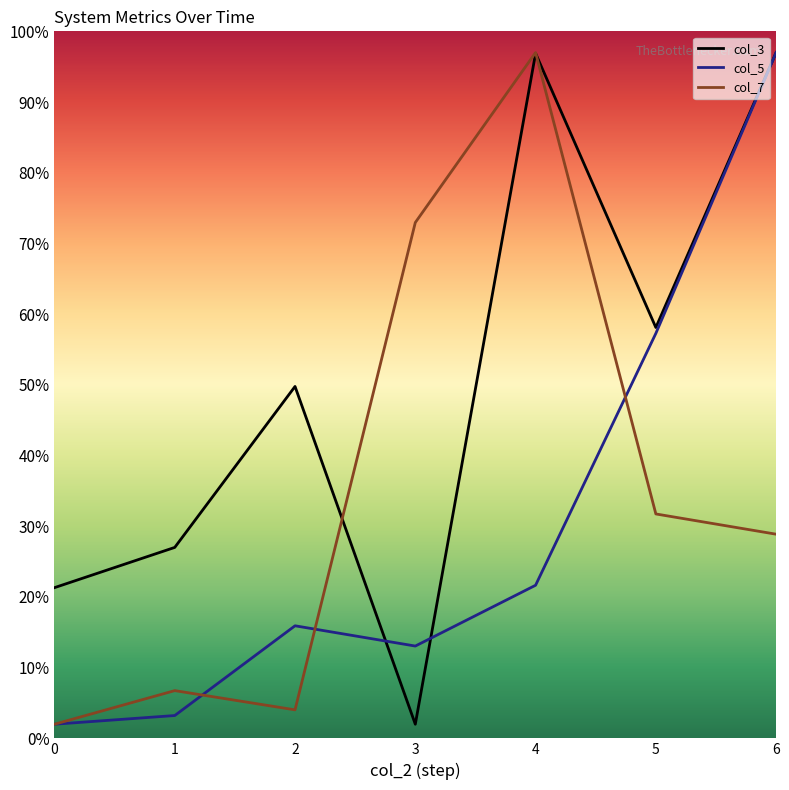

Where does the col_5 series first go above 15?

2